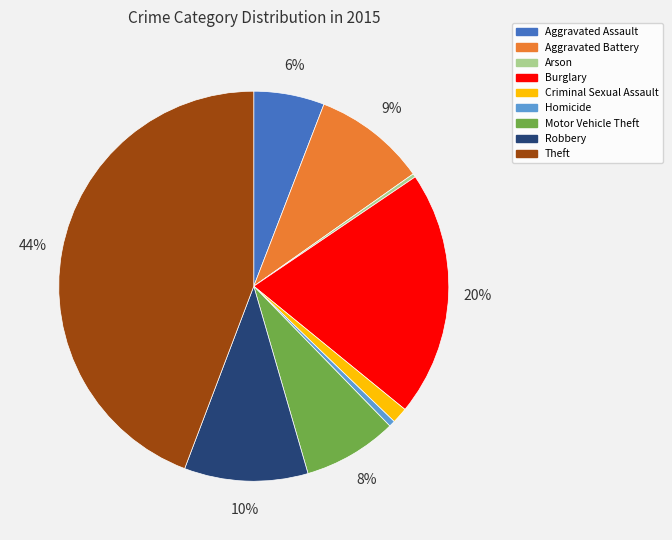

Does Homicide account for over 50% of the chart?

No